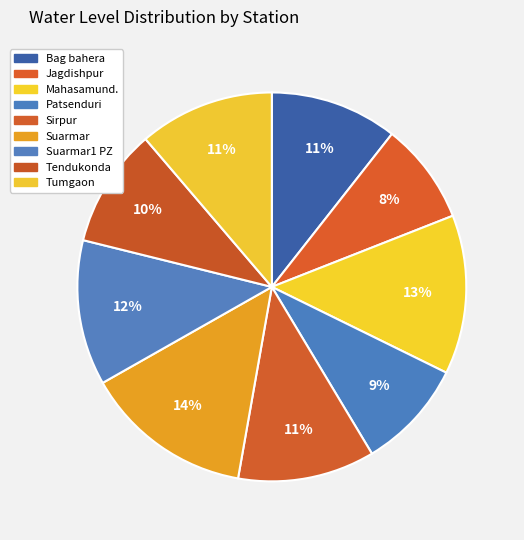

How many segments does this pie chart have?

9